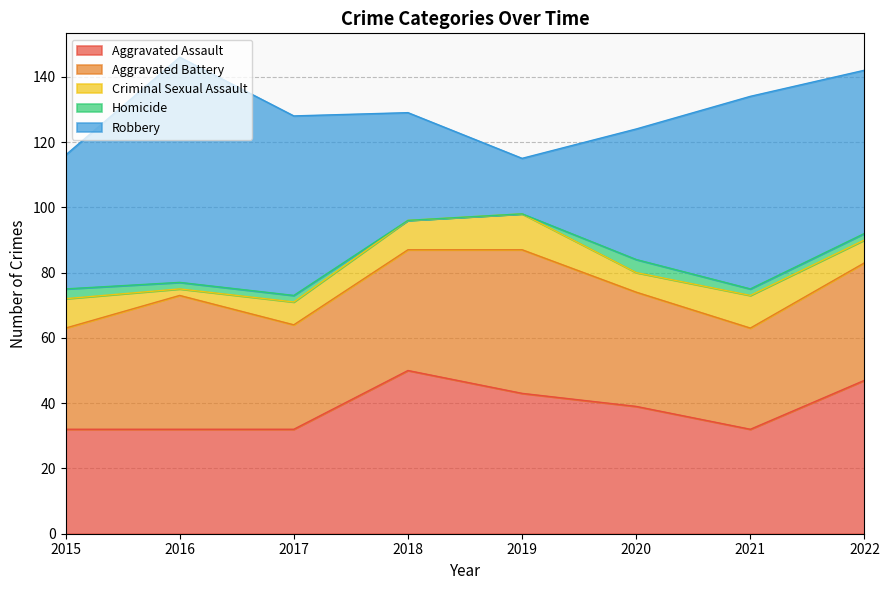

What is the spread (max minus min) of values at 2020?

36